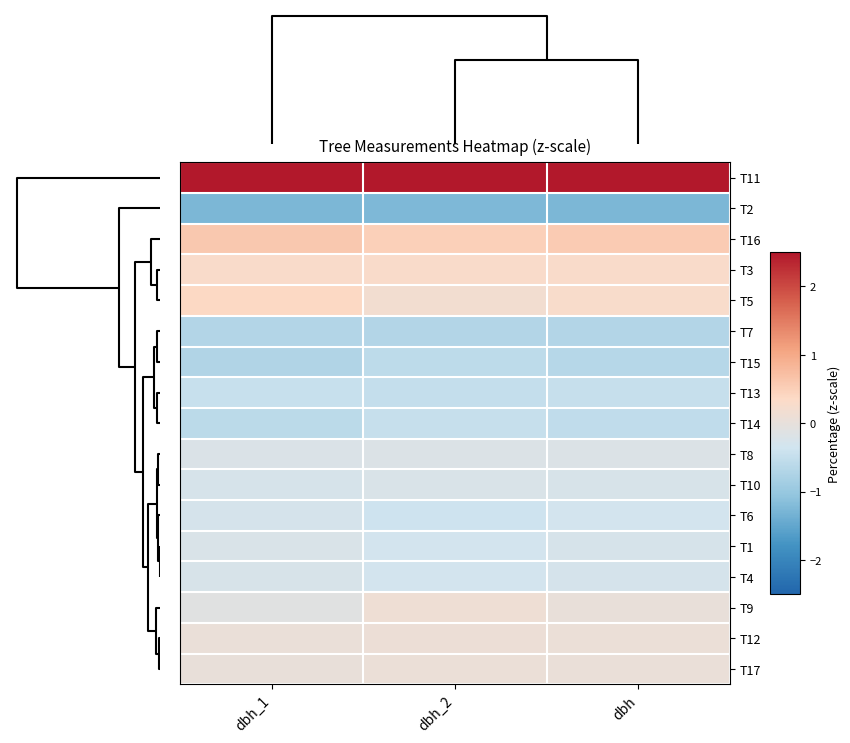

Which series has the largest total across all categories?

T11